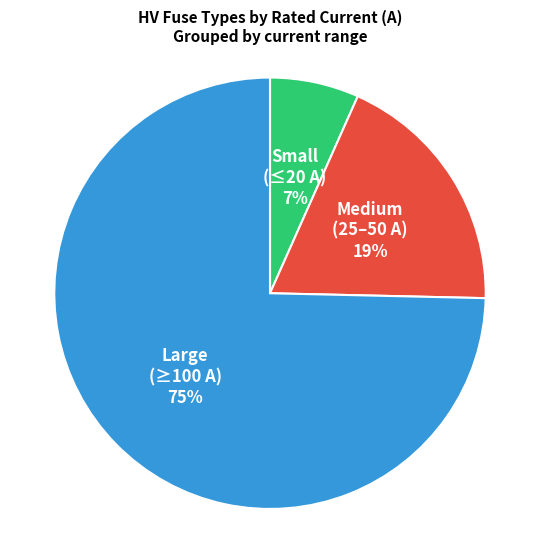

Between Small (≤20 A) and Medium (25–50 A), which is larger?

Medium (25–50 A)